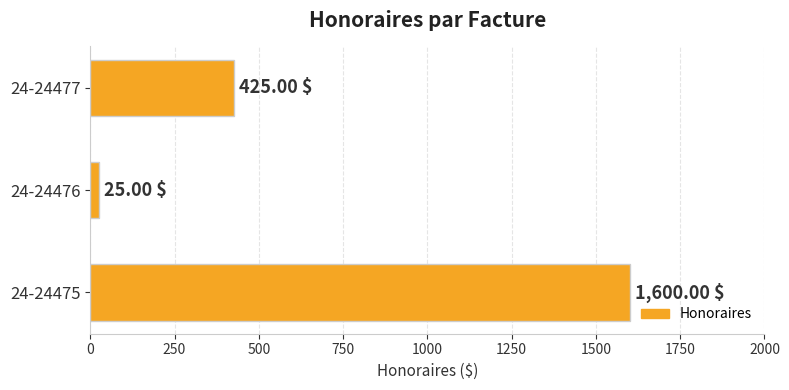

What is the ratio of the value at 24-24475 to the value at 24-24476?

64.0